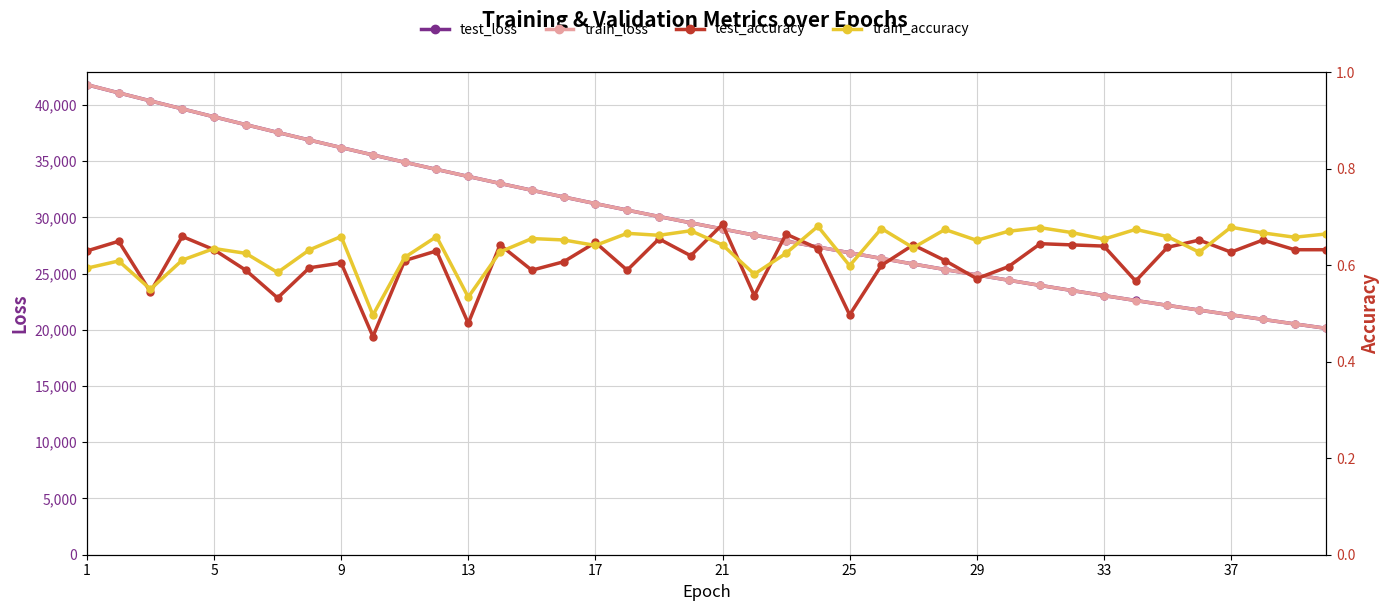

At which category does the chart reach its peak across all series?

1